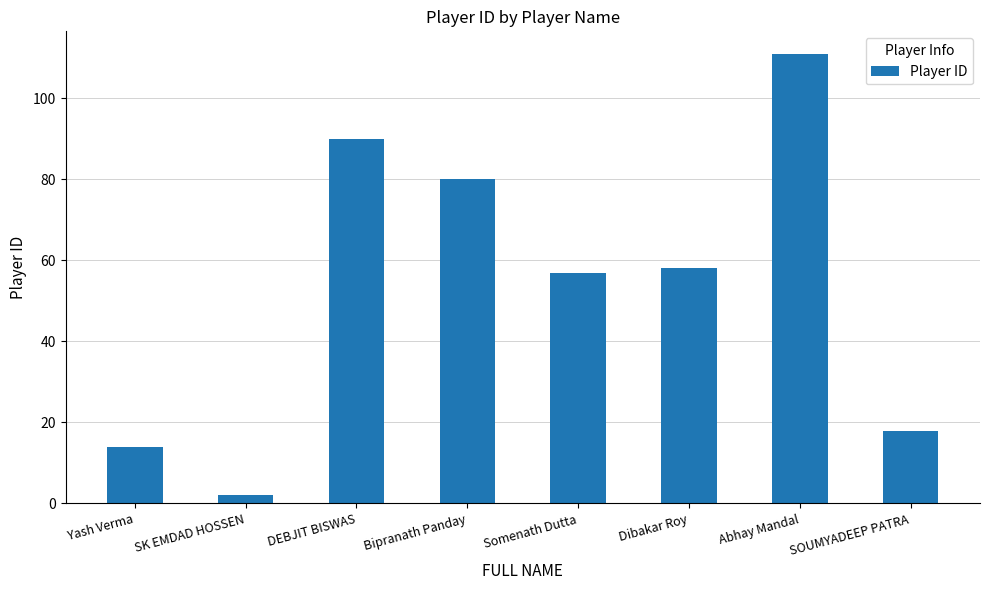

What is the sum of the values at Yash Verma and SOUMYADEEP PATRA?

32